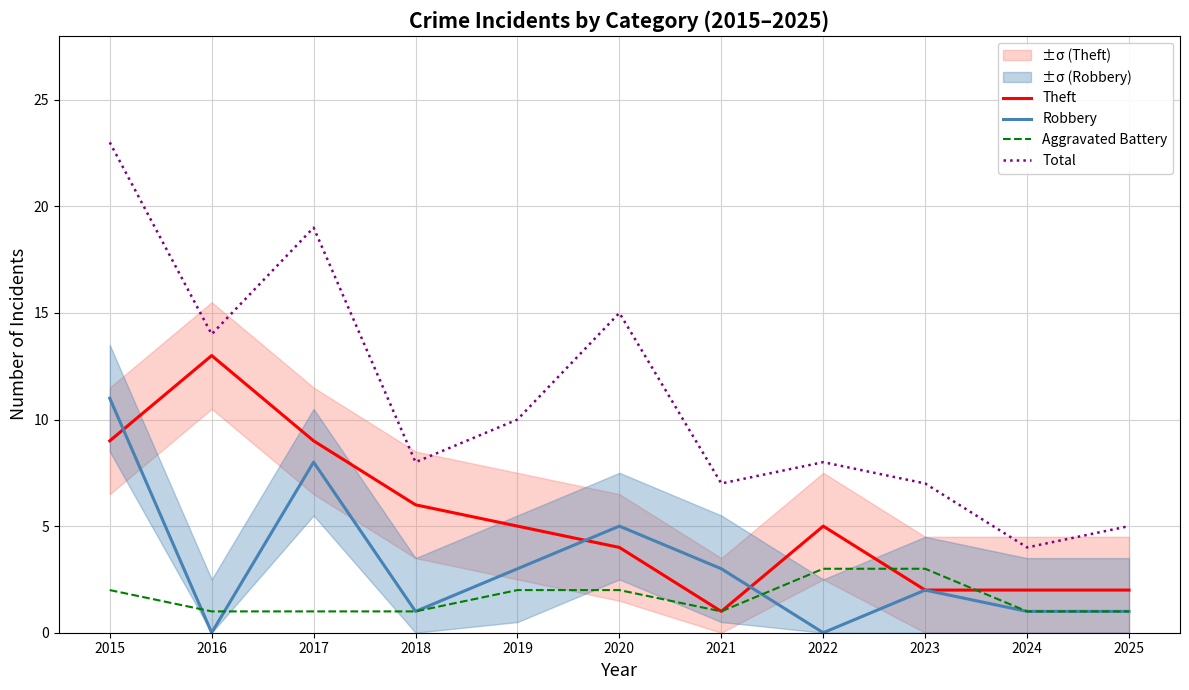

After their last crossing, which series has the higher values: Theft or Aggravated Battery?

Theft